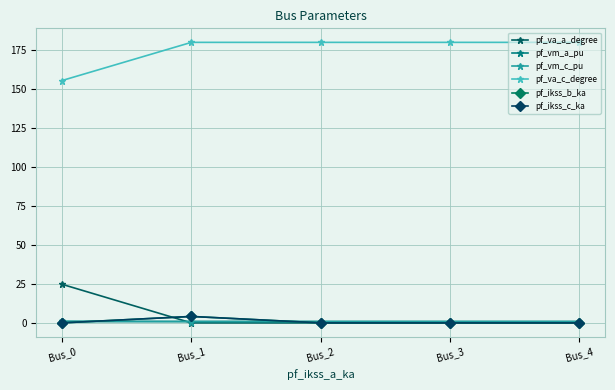

What is the sum of the pf_ikss_c_ka values at Bus_1 and Bus_2?

4.1